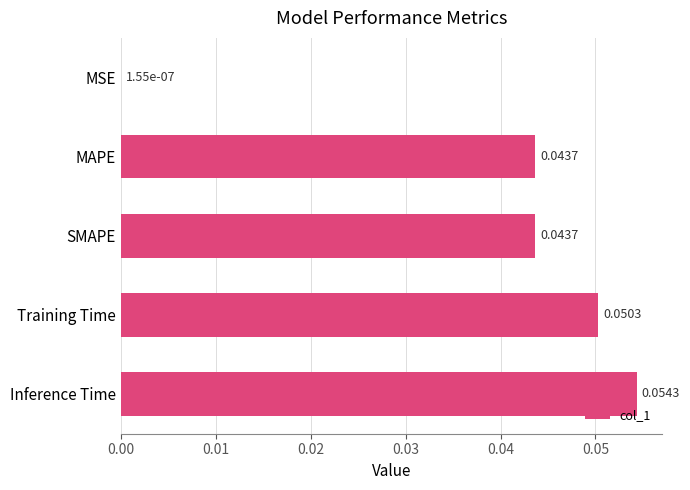

Which has a higher value, Training Time or SMAPE?

Training Time